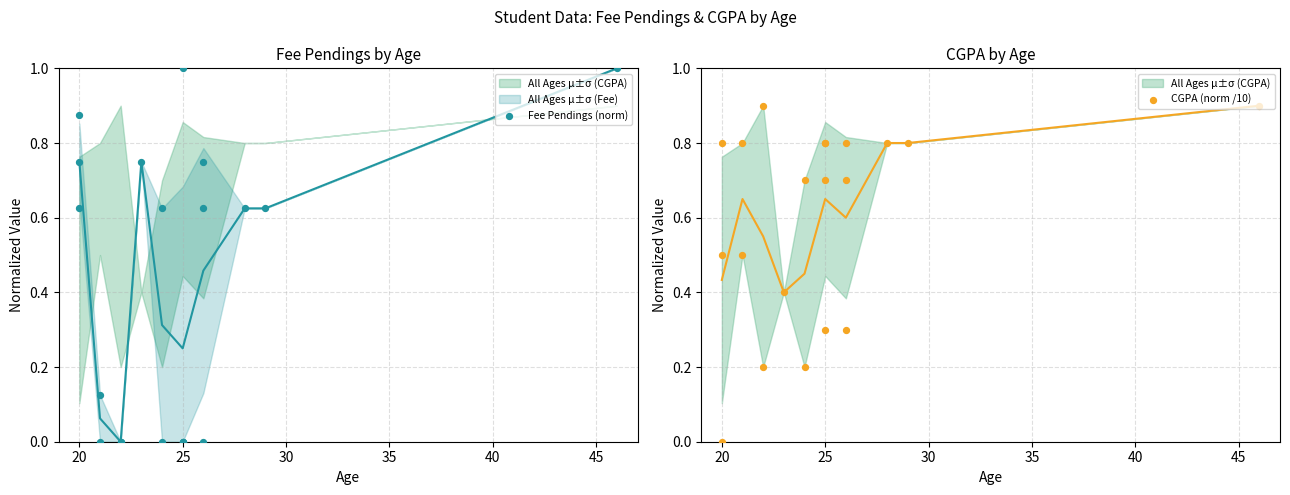

Which series contains the highest Y value?

Fee Pendings (norm)